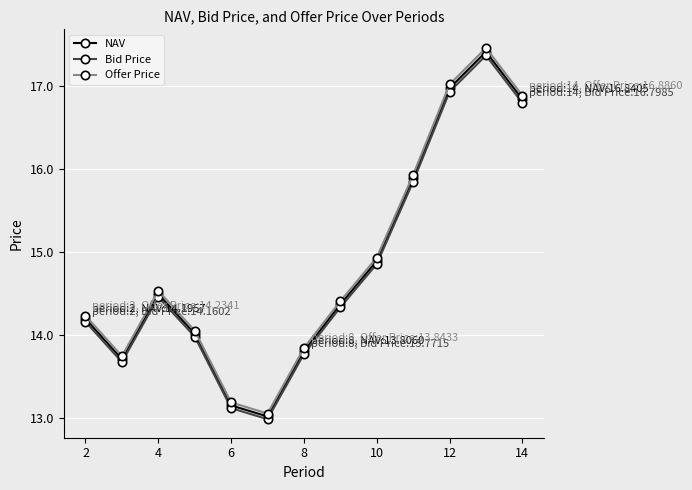

What are all the series names shown in the legend?

NAV, Bid Price, Offer Price